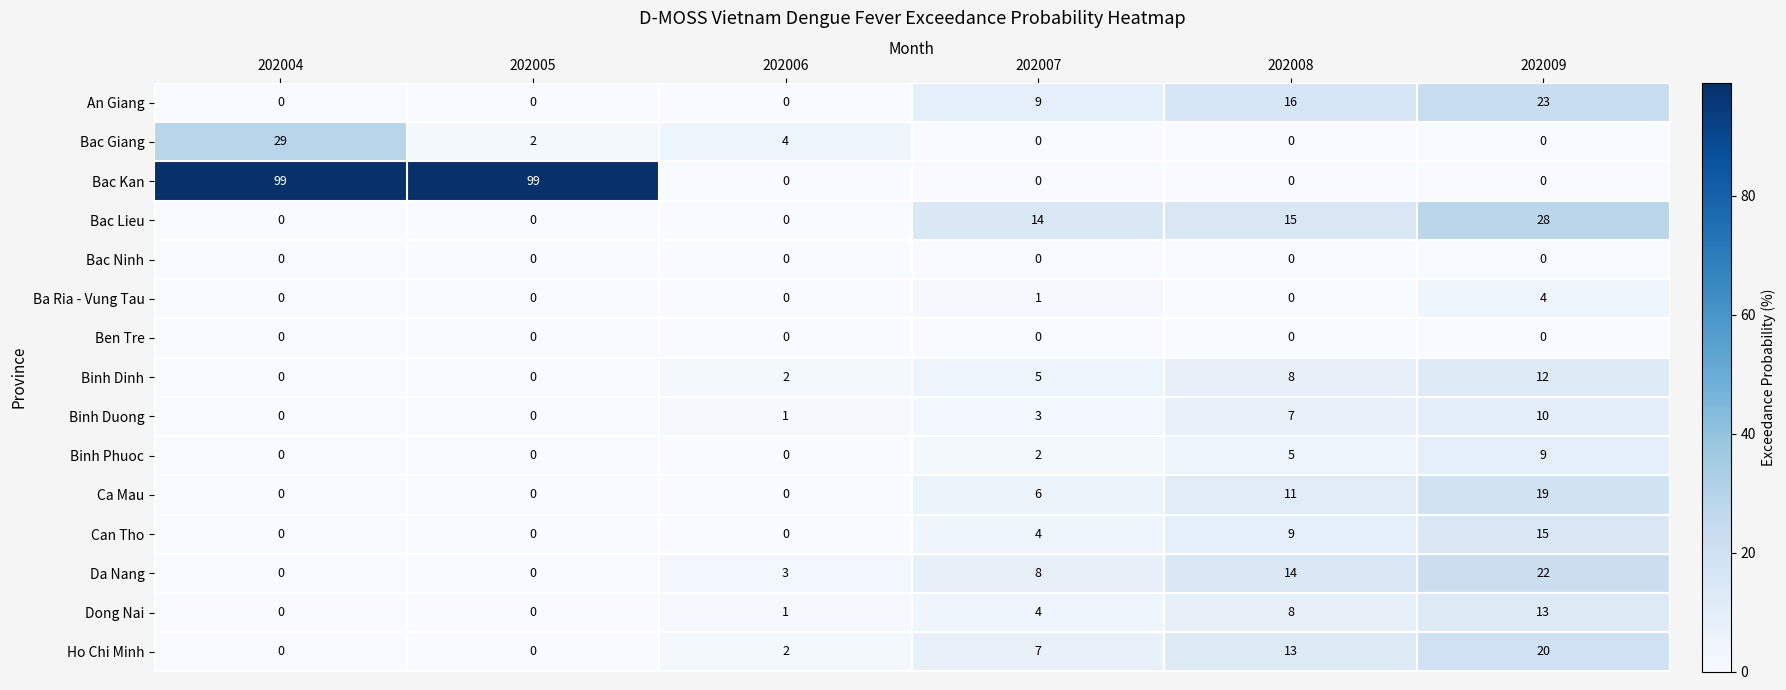

What is the difference between the highest and lowest values at 202008?

16